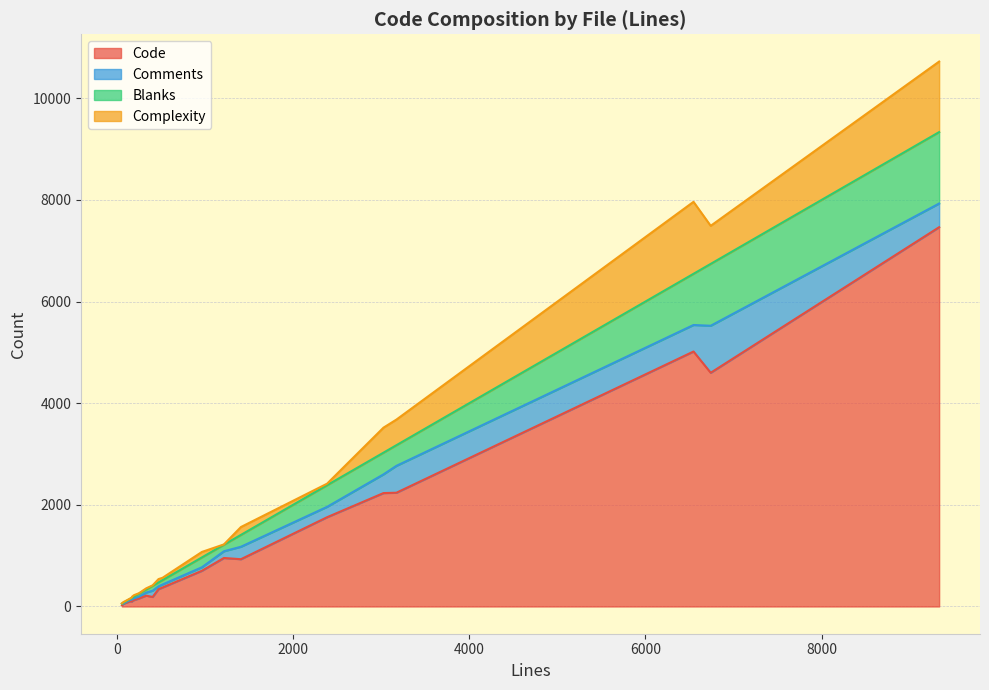

True or false: Blanks has a value of 130 at Context.cs.

False